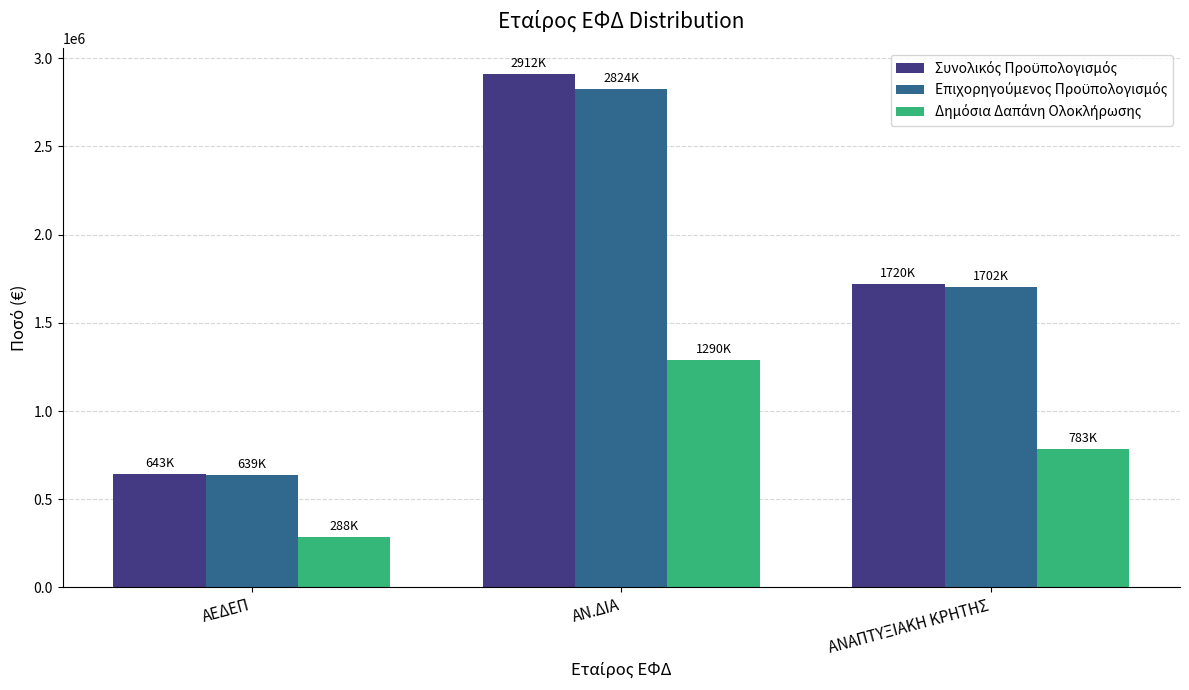

What is the total value across all series at ΑΕΔΕΠ?

1569553.3